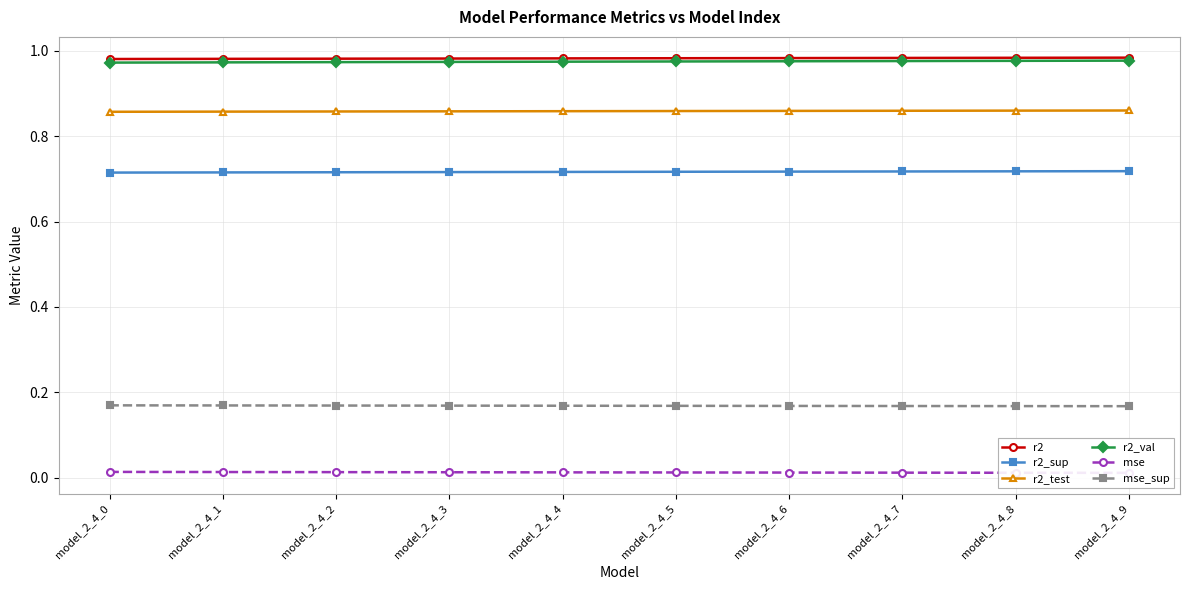

True or false: r2_test and r2_val cross at least once.

False